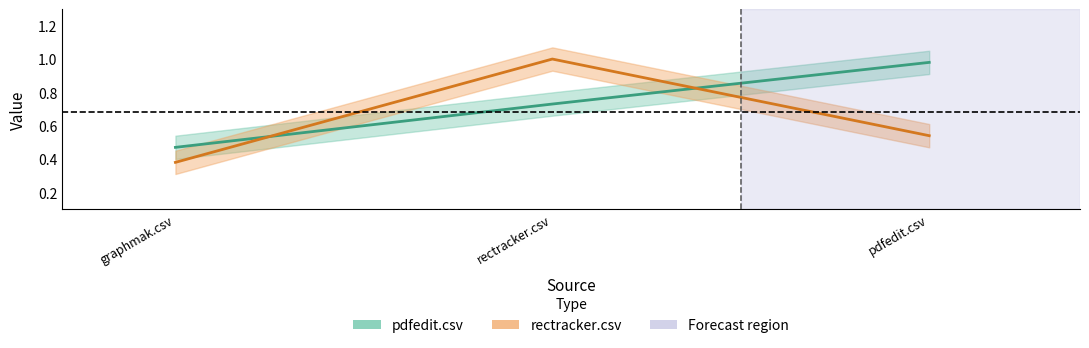

Is it true that rectracker.csv equals 1.4 at rectracker.csv?

False